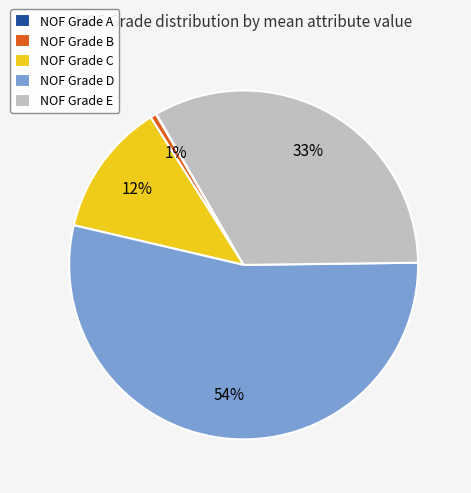

To the nearest percent, what percentage of the pie is NOF Grade D?

54%